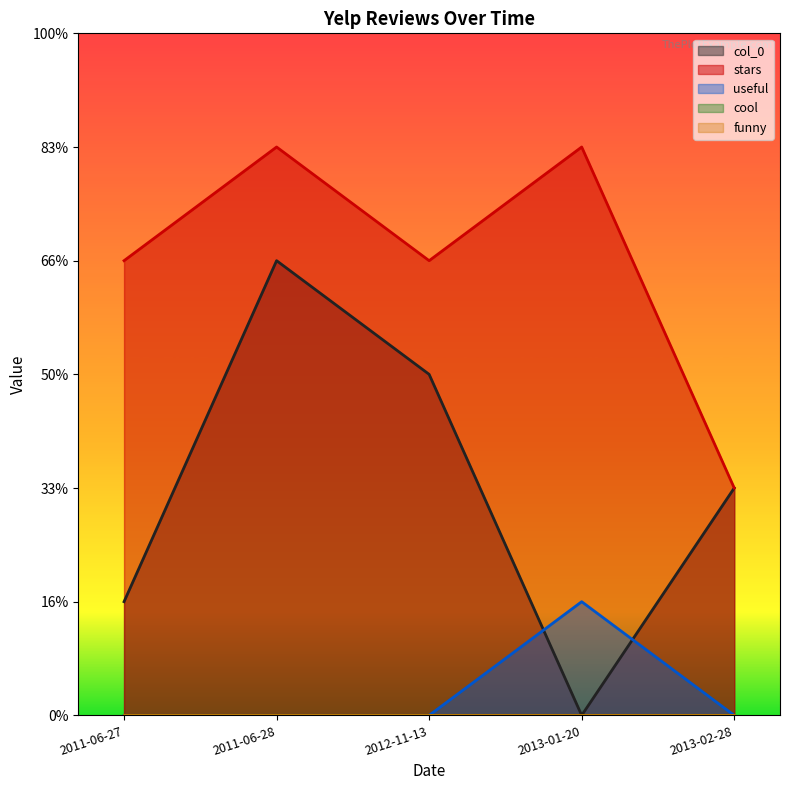

Is the value of stars at 2011-06-27 greater than the value of col_0 at 2013-01-20?

Yes